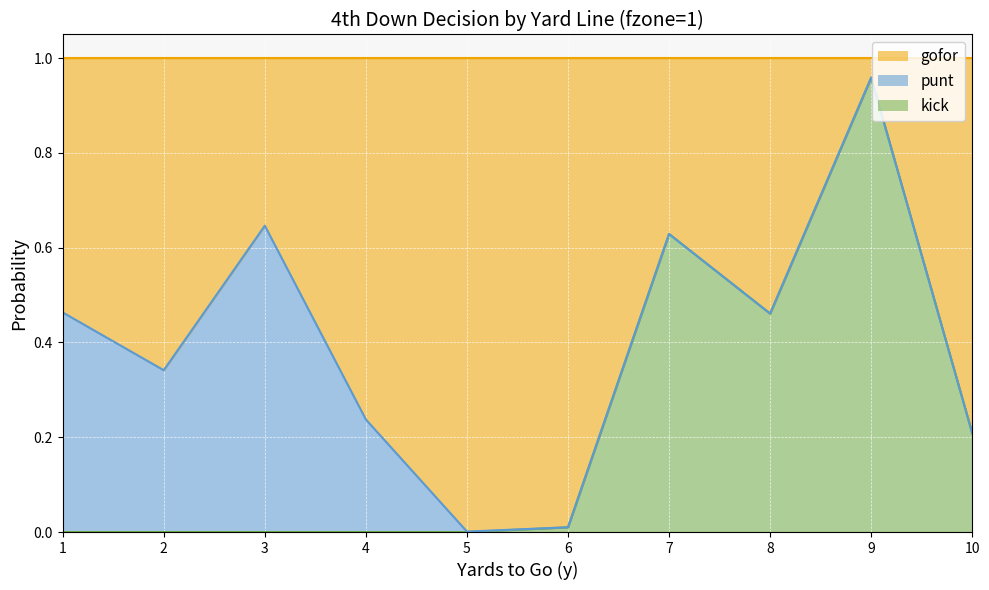

Which series has the widest spread of values?

kick